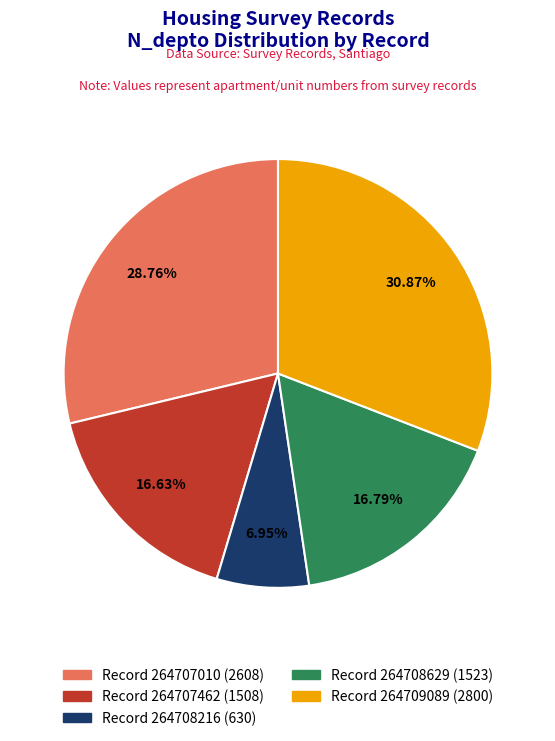

Which category has the smallest portion of the pie?

Record 264708216 (630)